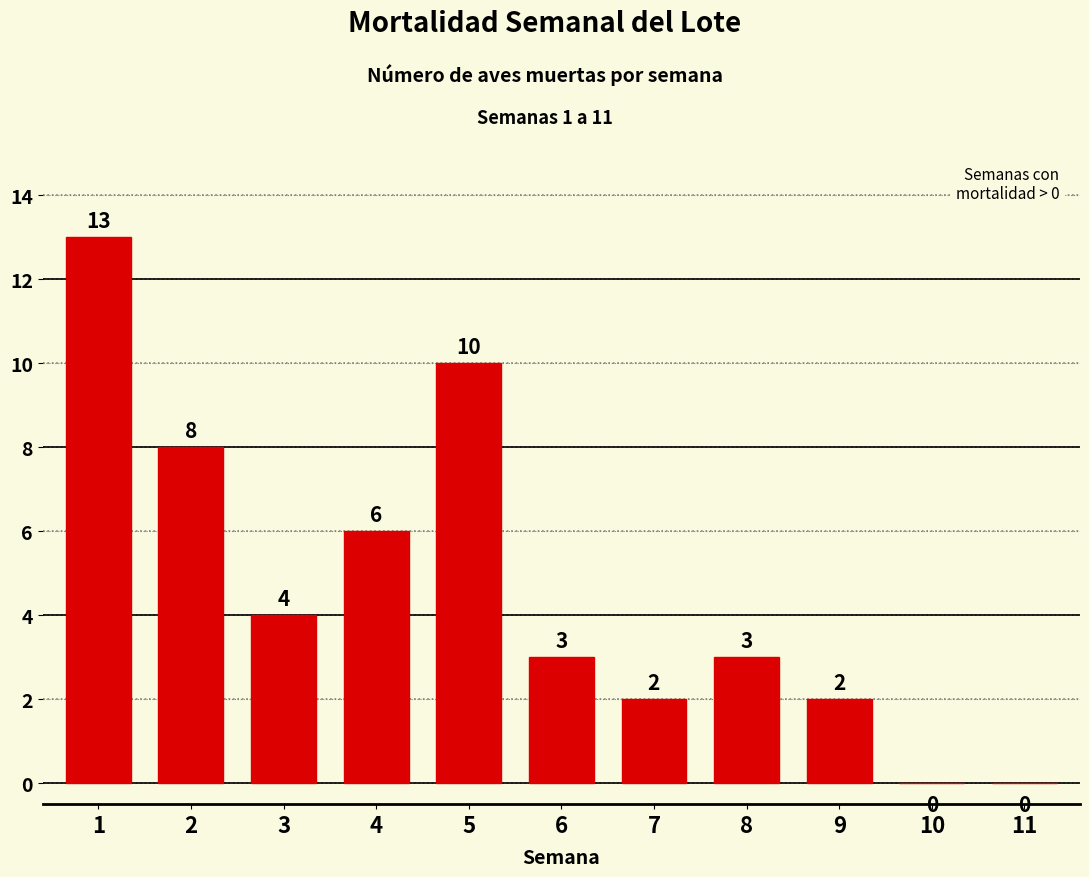

The chart shows a value of -7 at 10. True or false?

False